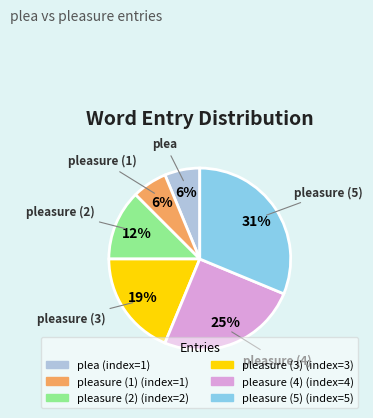

To the nearest percent, what is the difference between the largest and smallest slice percentages?

25%